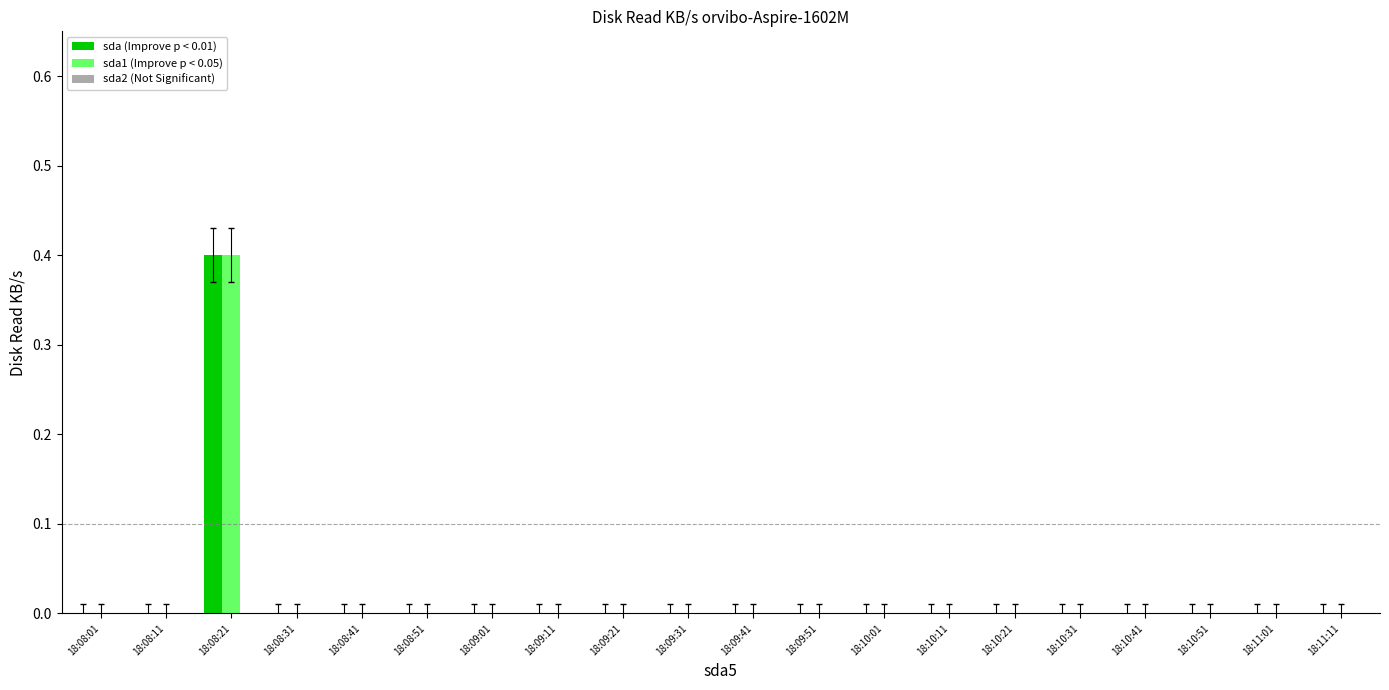

How many categories are shown in the chart?

20